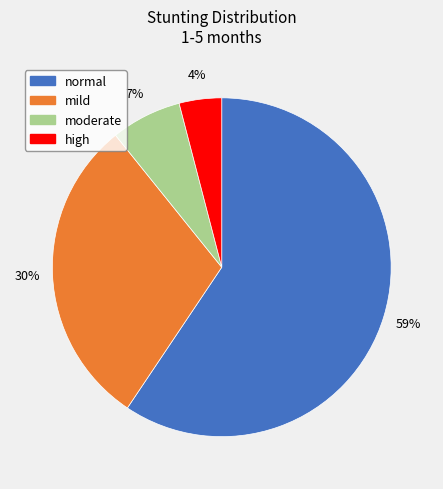

Do normal and mild together represent more than half of the pie?

Yes